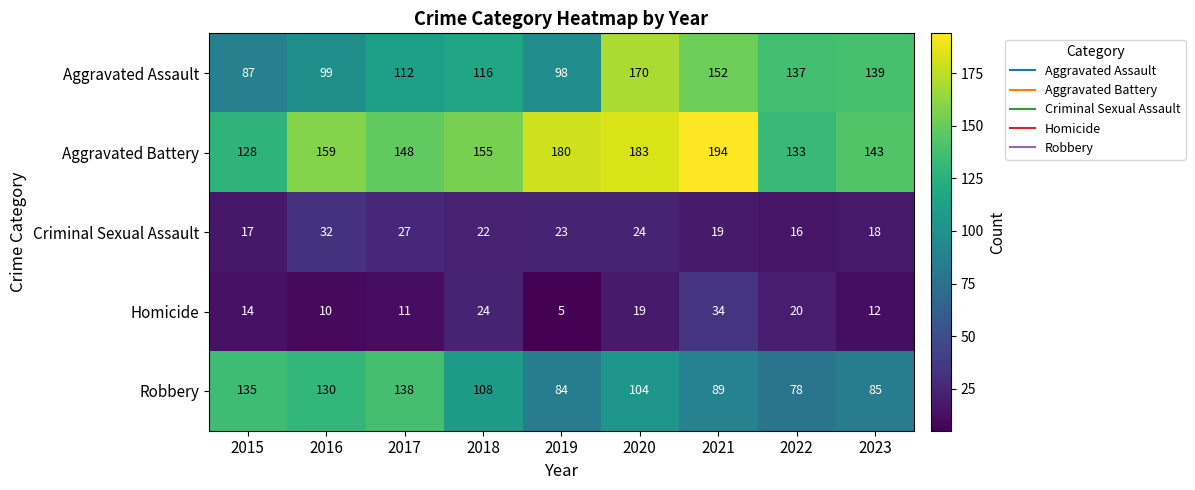

At 2015, list the series in order from smallest to largest.

Homicide, Criminal Sexual Assault, Aggravated Assault, Aggravated Battery, Robbery